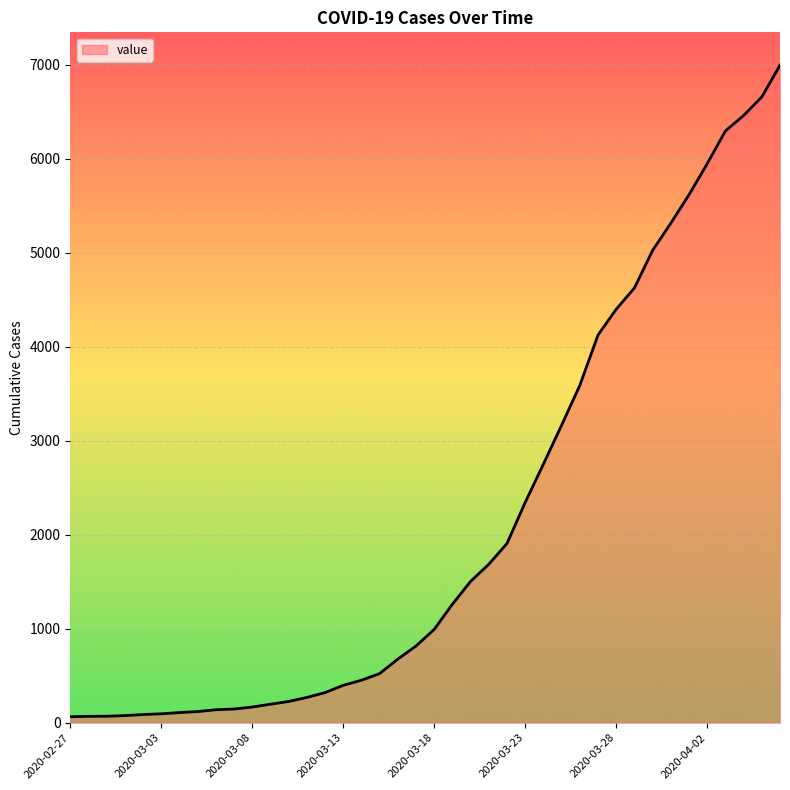

What is the difference between the maximum and minimum values?

6931